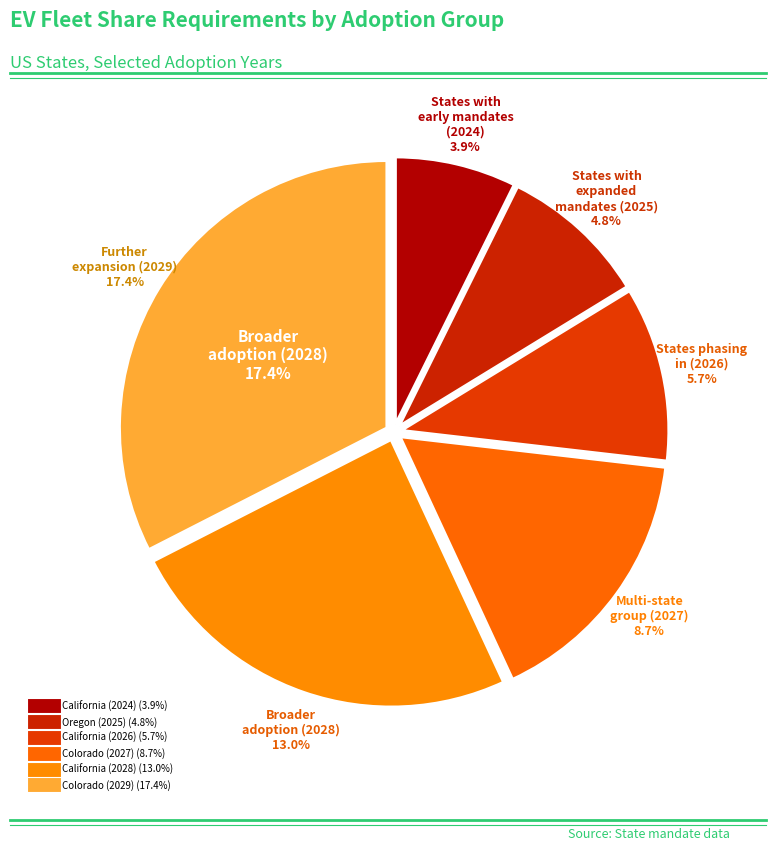

Which slice is the largest?

Colorado (2029)